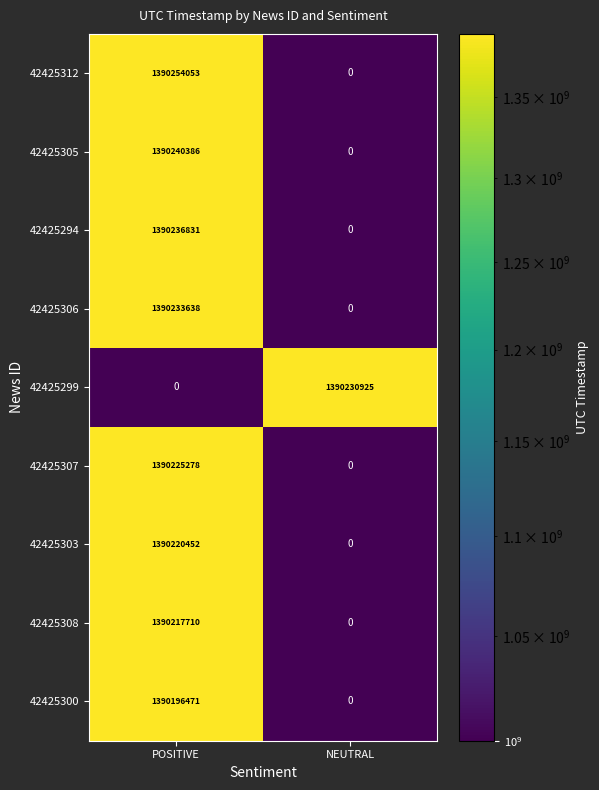

The value of 42425307 at POSITIVE is 1390225278. True or false?

True